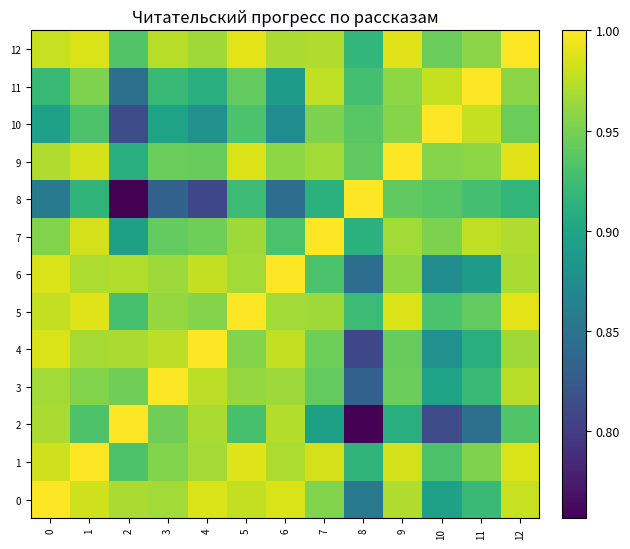

What is the total value across all series at 8?

11.6